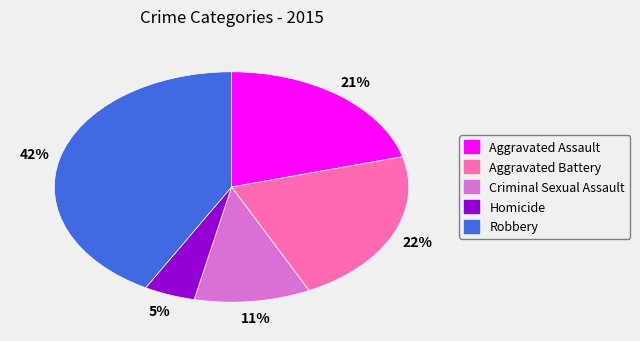

The Homicide slice represents 17% of the pie. True or false?

False